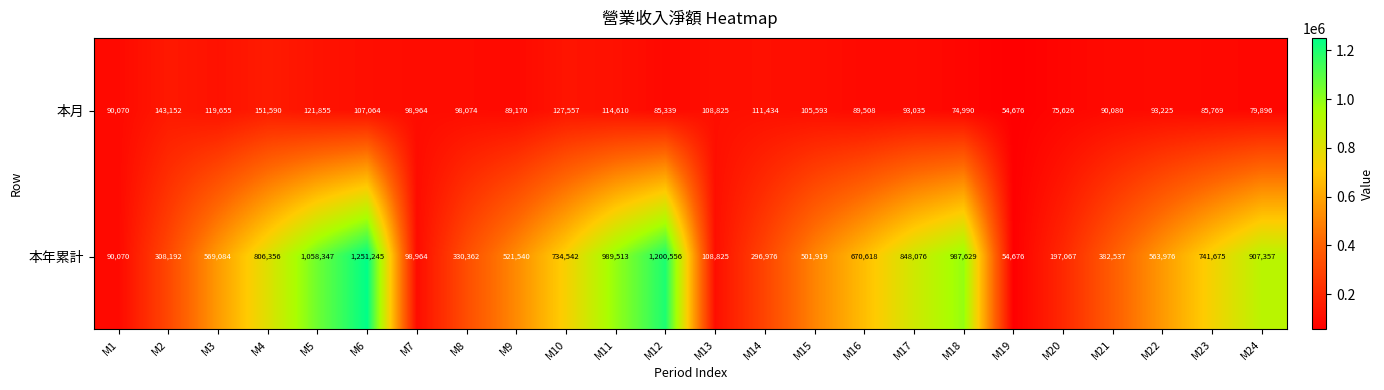

Which series has the largest range (max minus min)?

本年累計